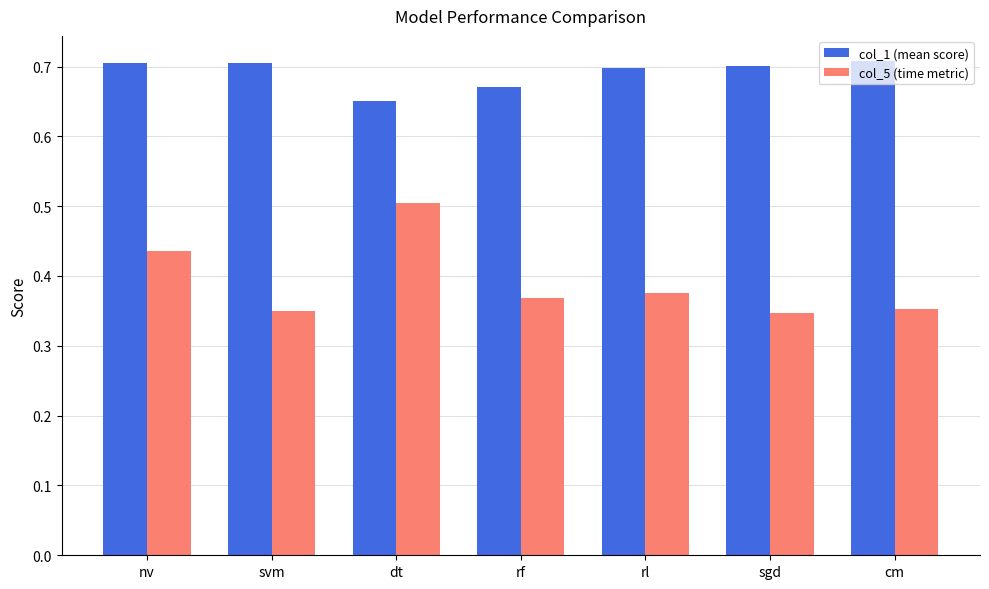

What position from the left is svm?

2